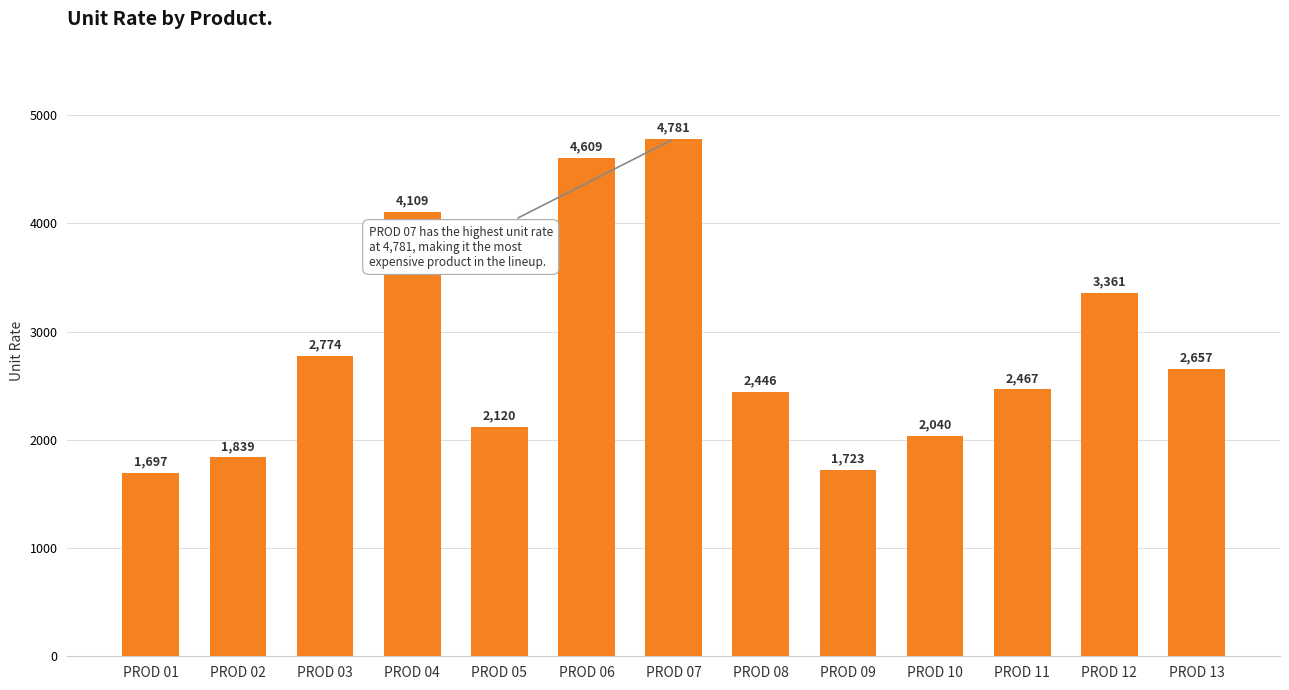

What is the maximum value shown in the chart?

4781